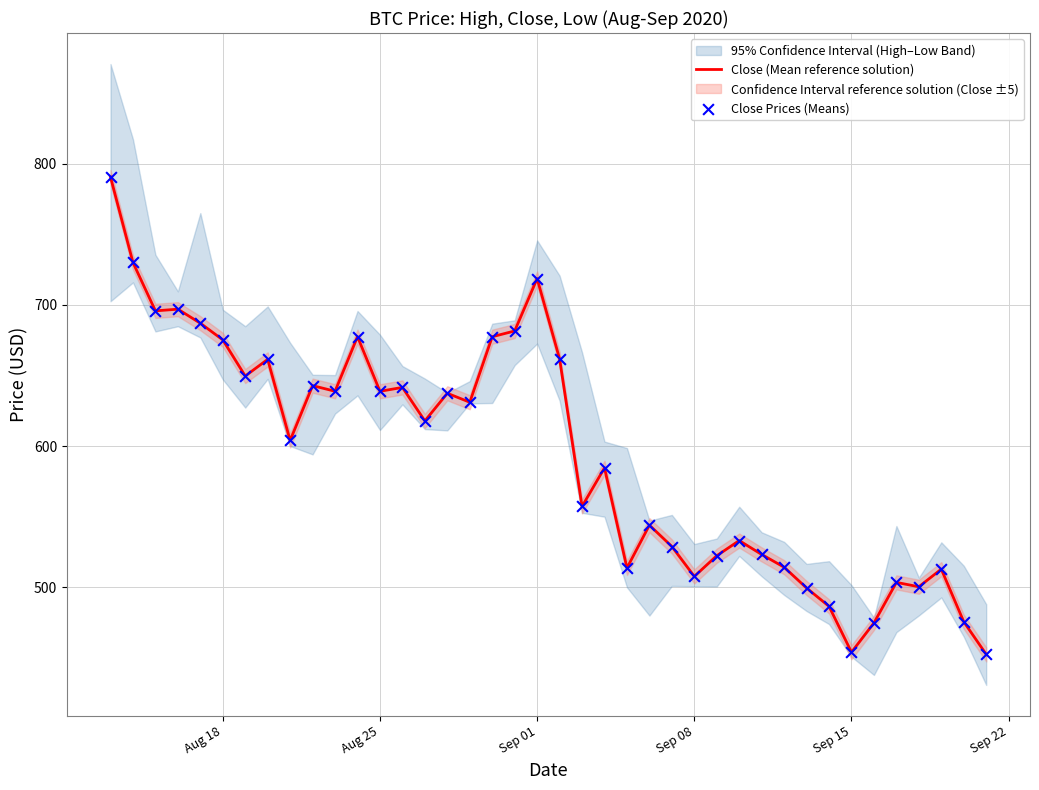

What is the lowest value of the Close (Mean reference solution) series?

452.5